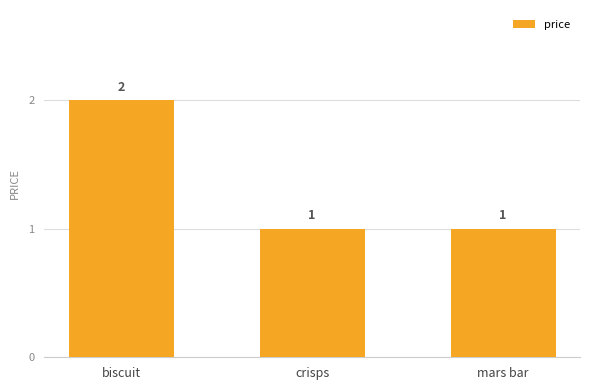

What is the label of the 2nd bar from the left?

crisps